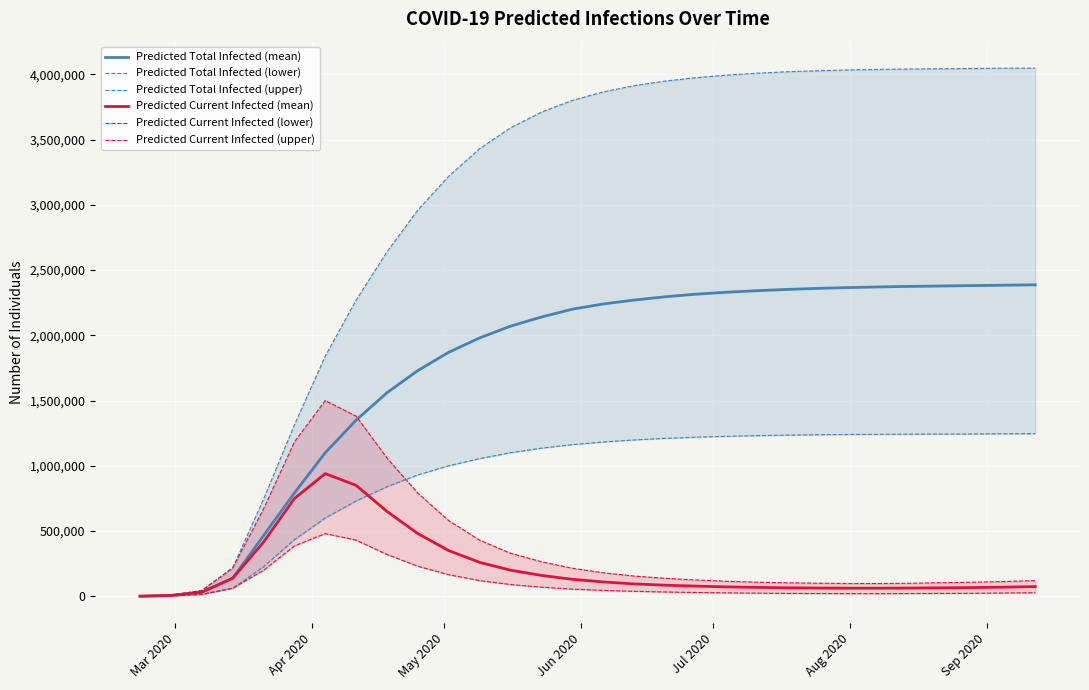

What is the highest value of the Predicted Current Infected (mean) series?

940000